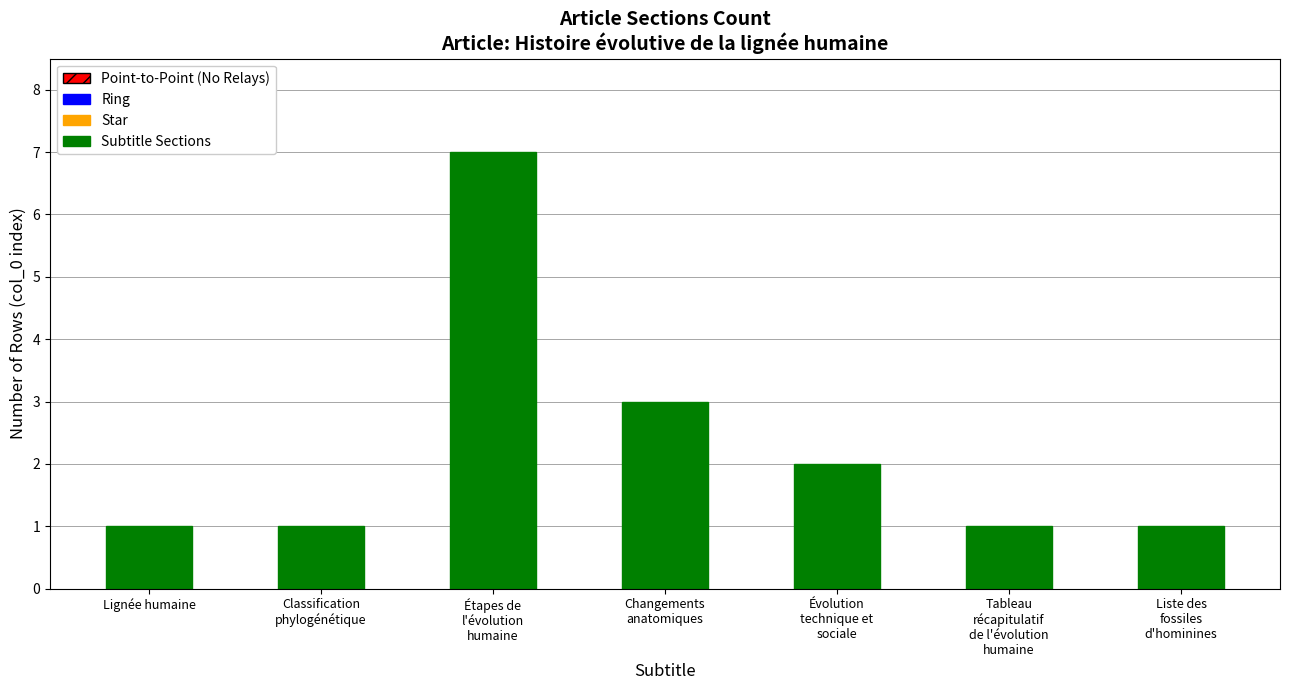

What is the average value?

2